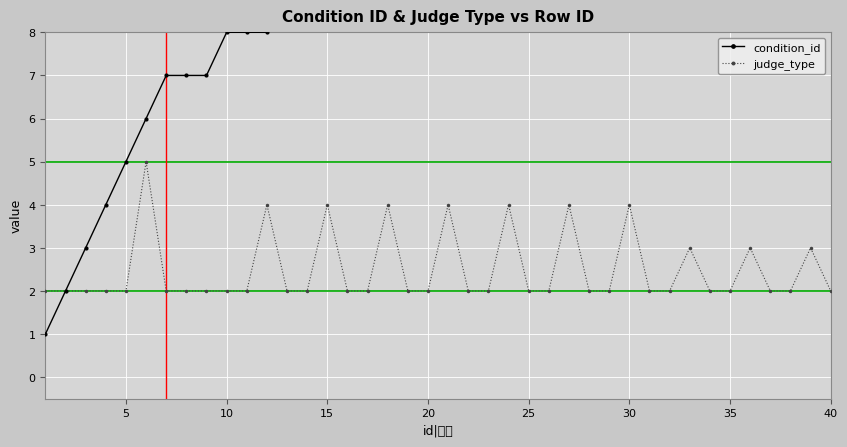

What is the highest value of the judge_type series?

5